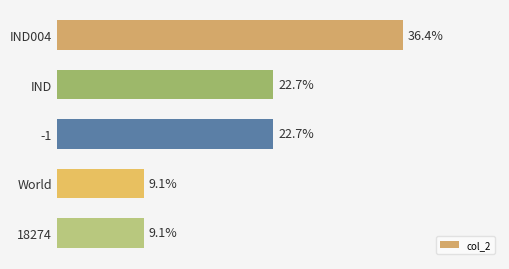

At which category does the chart reach its peak across all series?

IND004